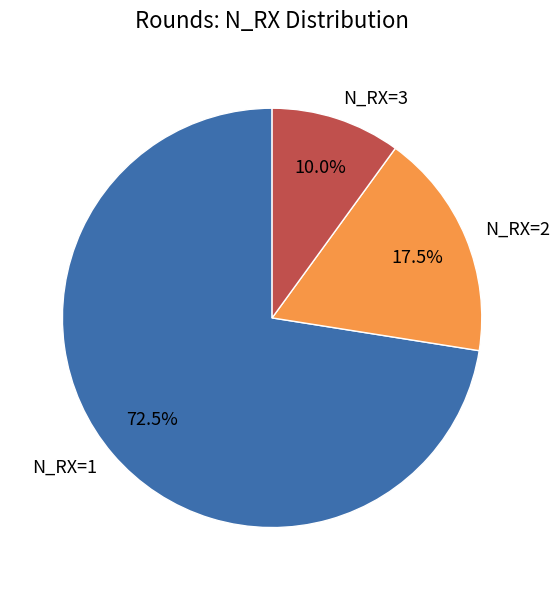

To the nearest percent, what is the difference between the largest and smallest slice percentages?

62%